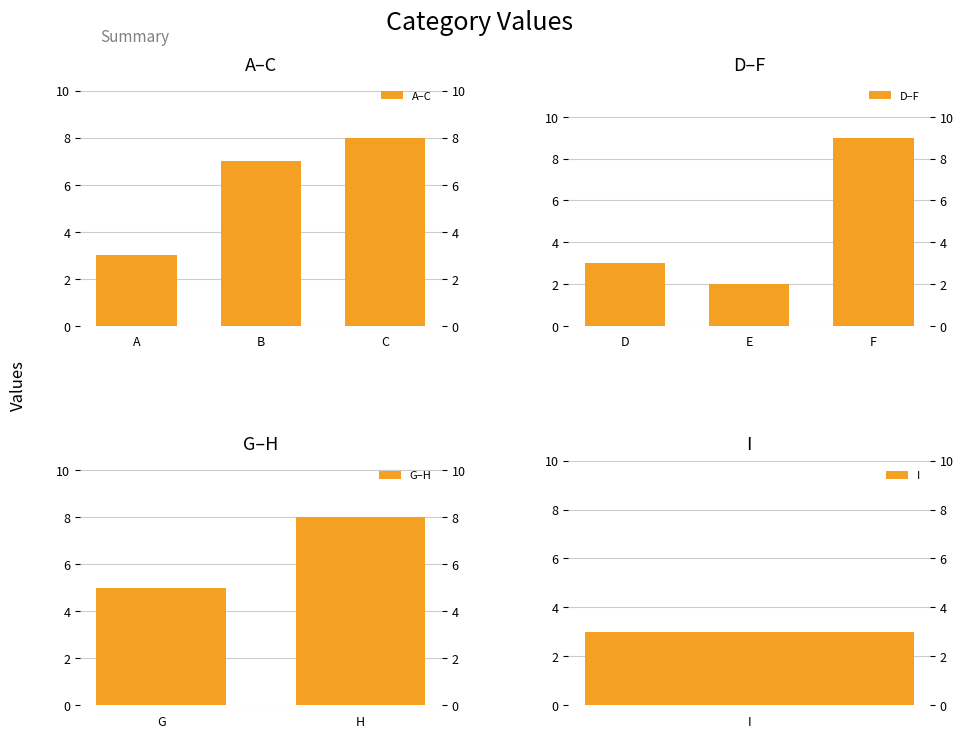

Rank the categories by value from highest to lowest.

F, C, H, B, G, A, D, I, E